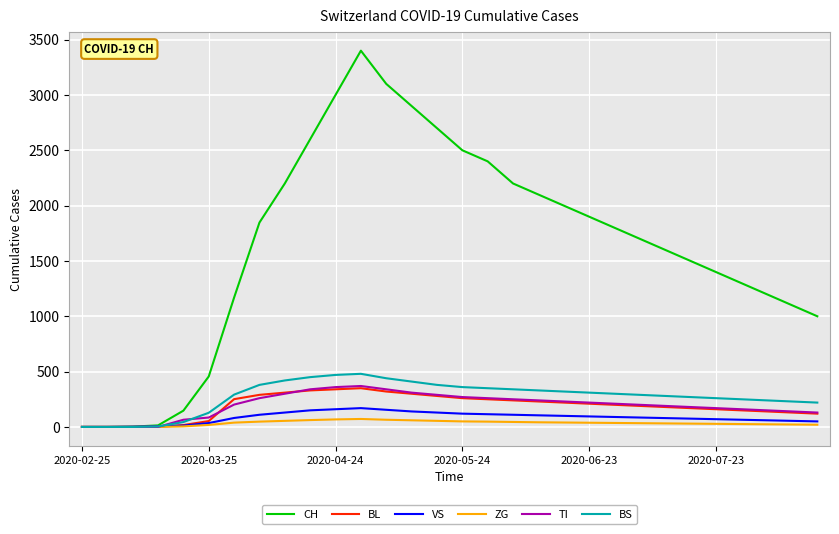

Which series has the widest spread of values?

CH